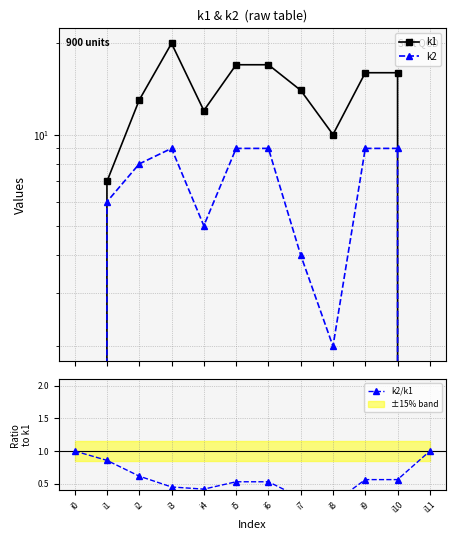

What is the difference between the maximum and minimum values in the k1 series?

20.0